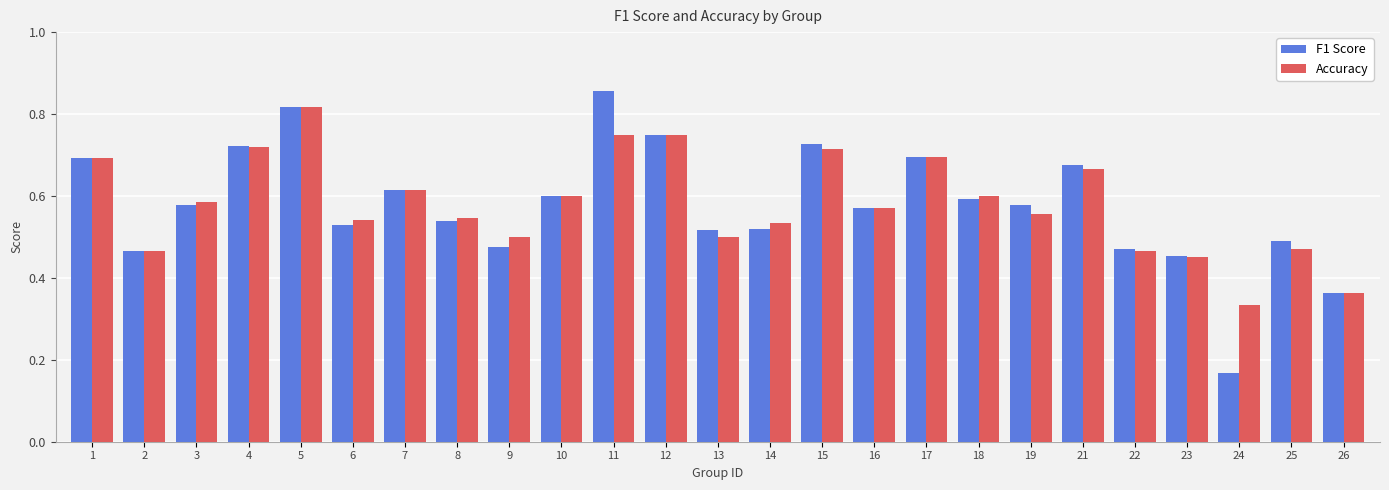

At which label does Accuracy reach its minimum?

24